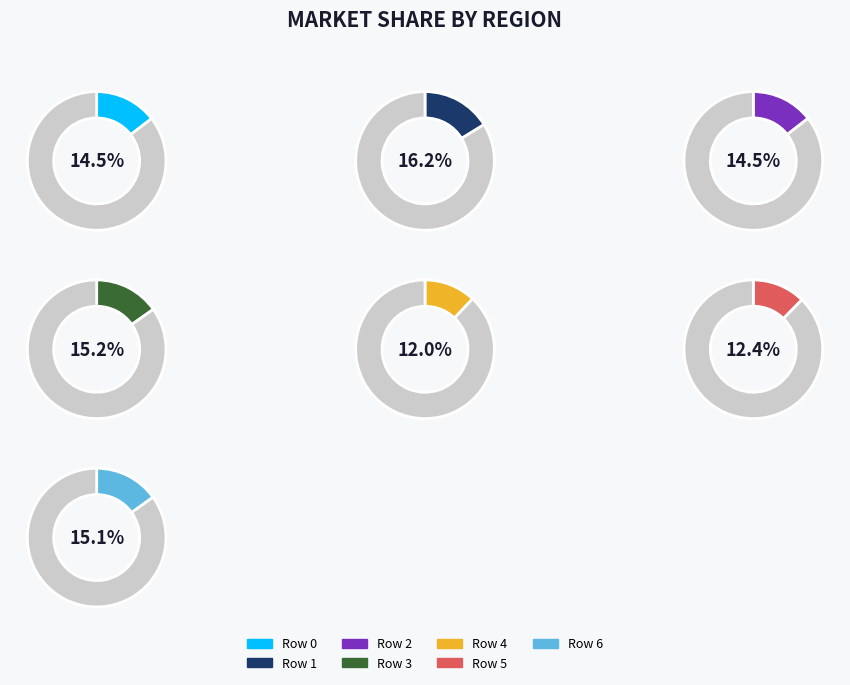

Count the number of slices in the pie.

7